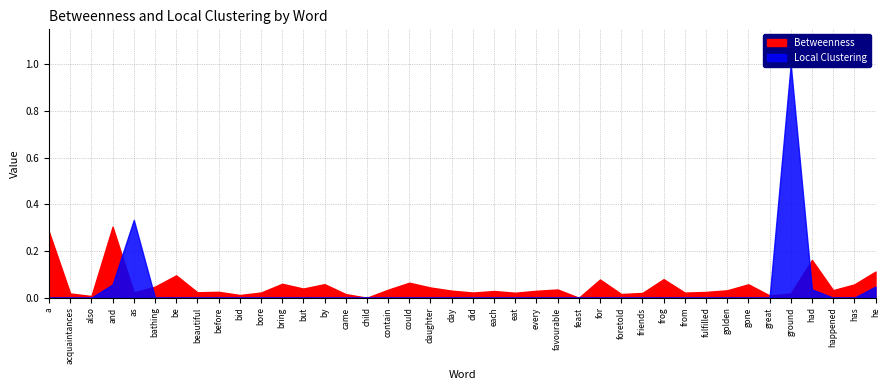

What is the average value of the Betweenness series?

0.1